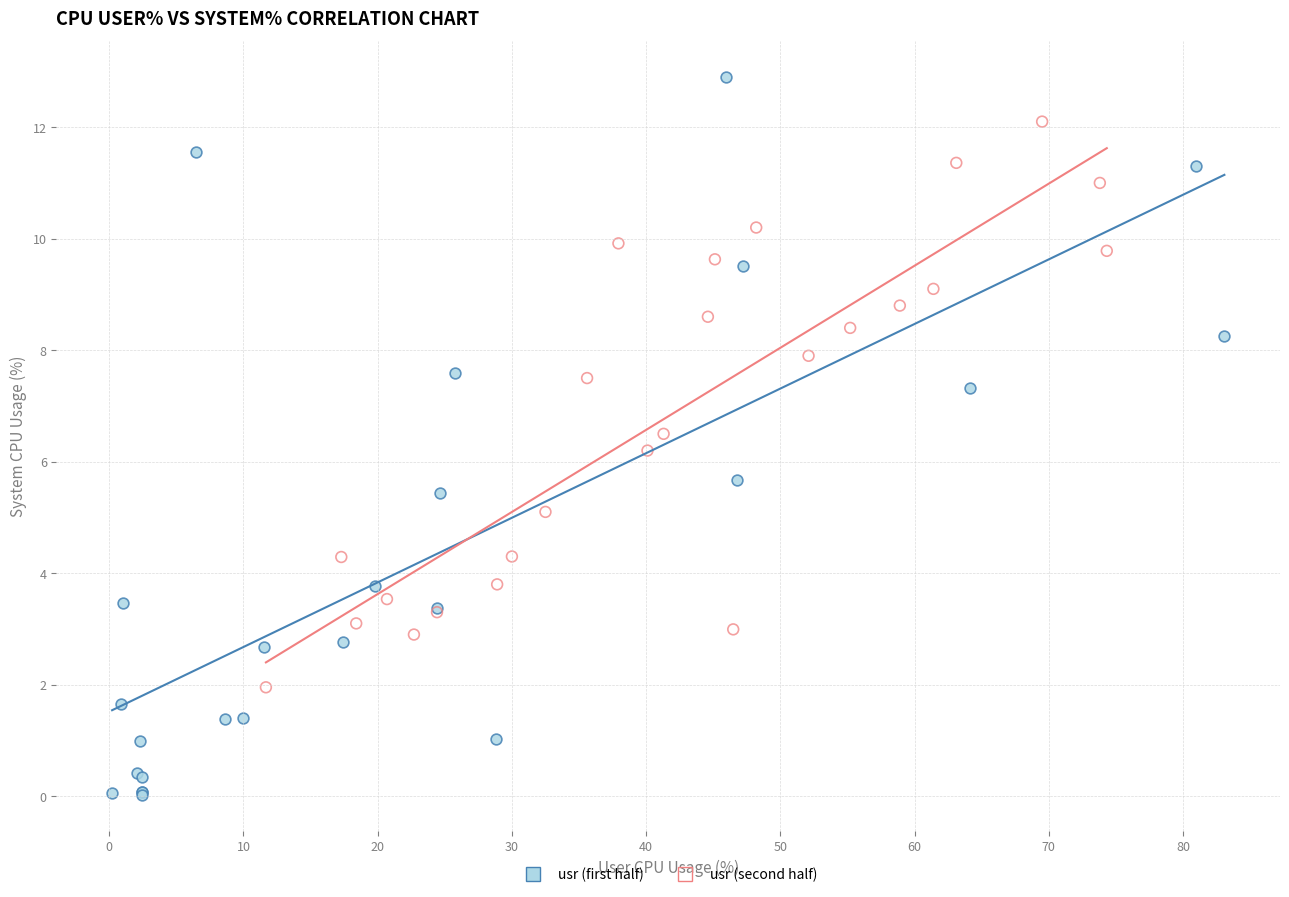

Which series has the largest Y range (max minus min)?

usr (first half)